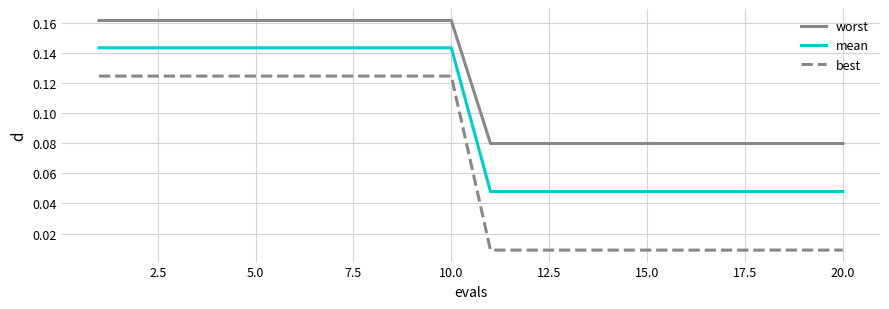

True or false: best and mean intersect in this chart.

False